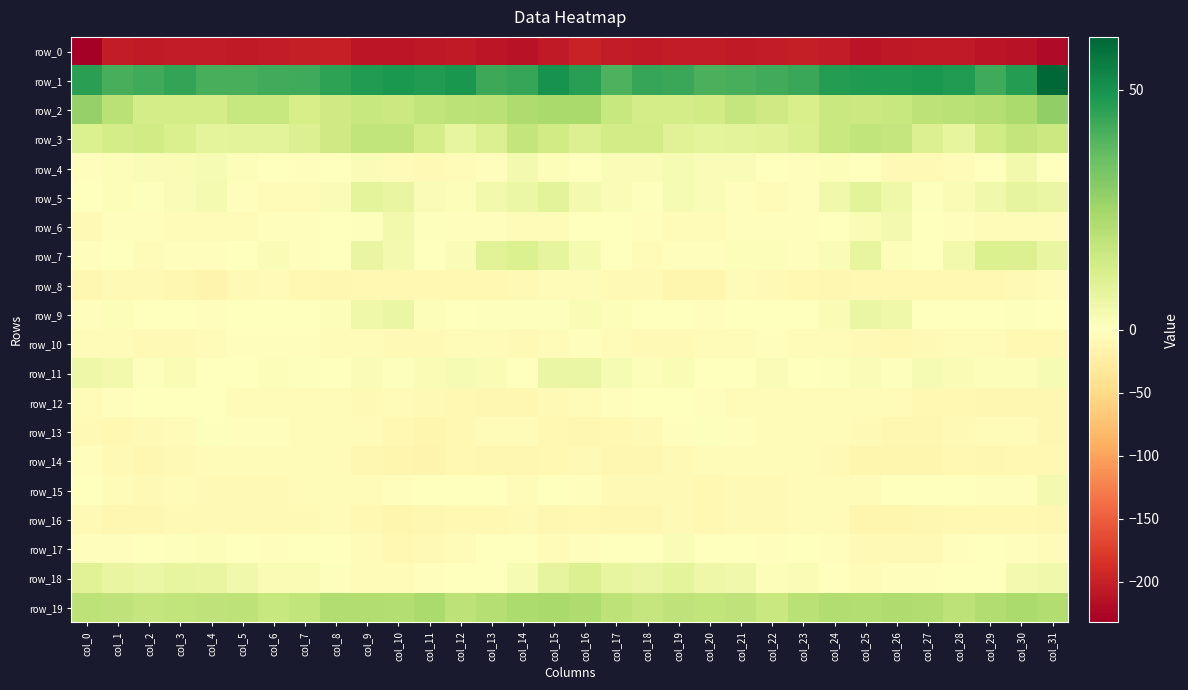

Between col_15 and col_17, which series saw the biggest shift?

row_7